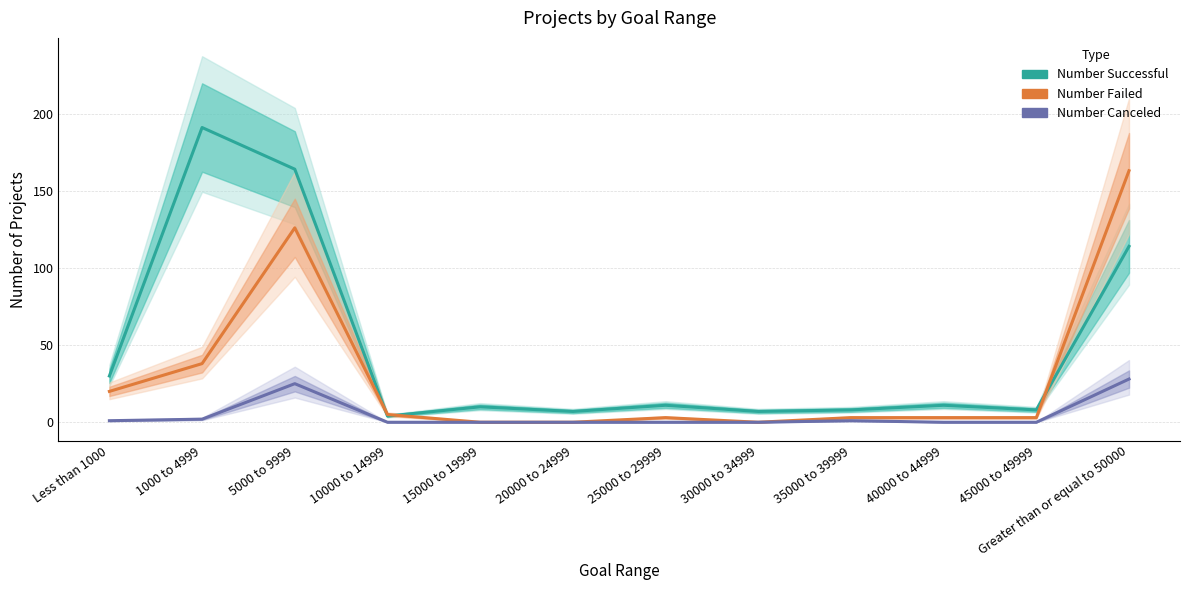

Rank the series by their average value, from highest to lowest.

Number Successful, Number Failed, Number Canceled